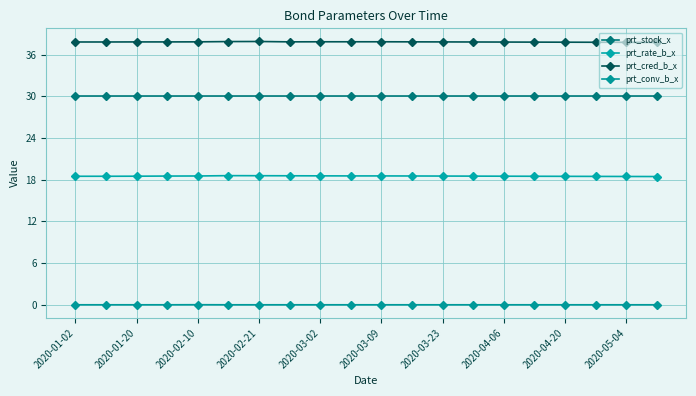

How many lines are shown in the chart?

4